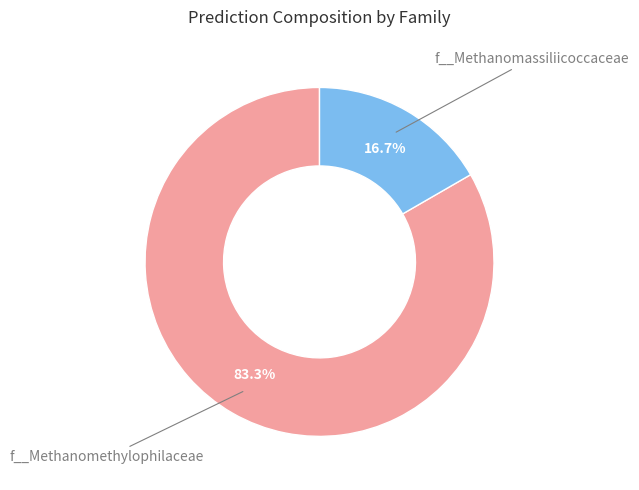

Is there a majority slice in this chart?

Yes